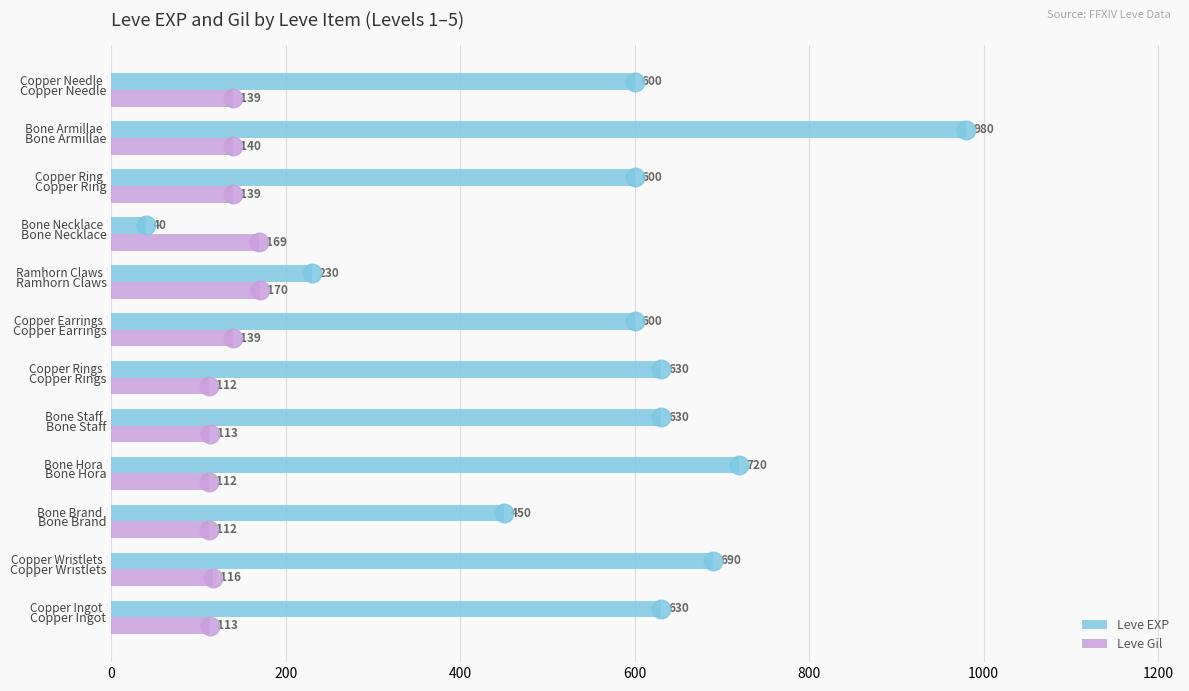

Is it true that Leve EXP equals 385 at Copper Ring?

False